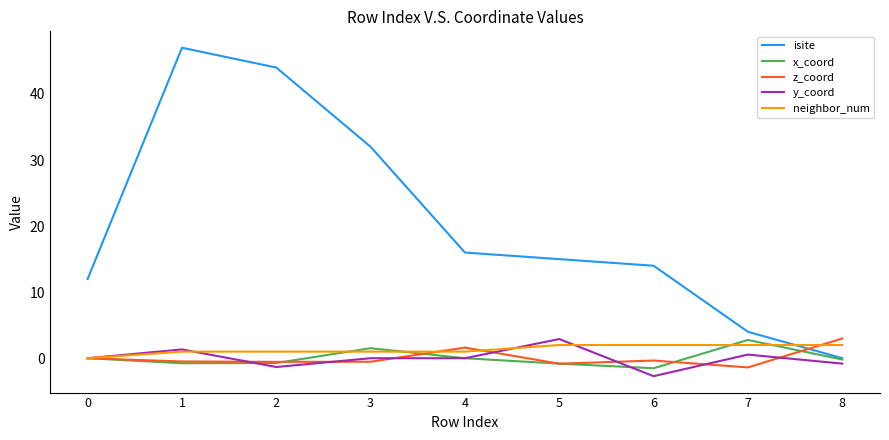

What is the difference between the x_coord values at 5 and 1?

0.1